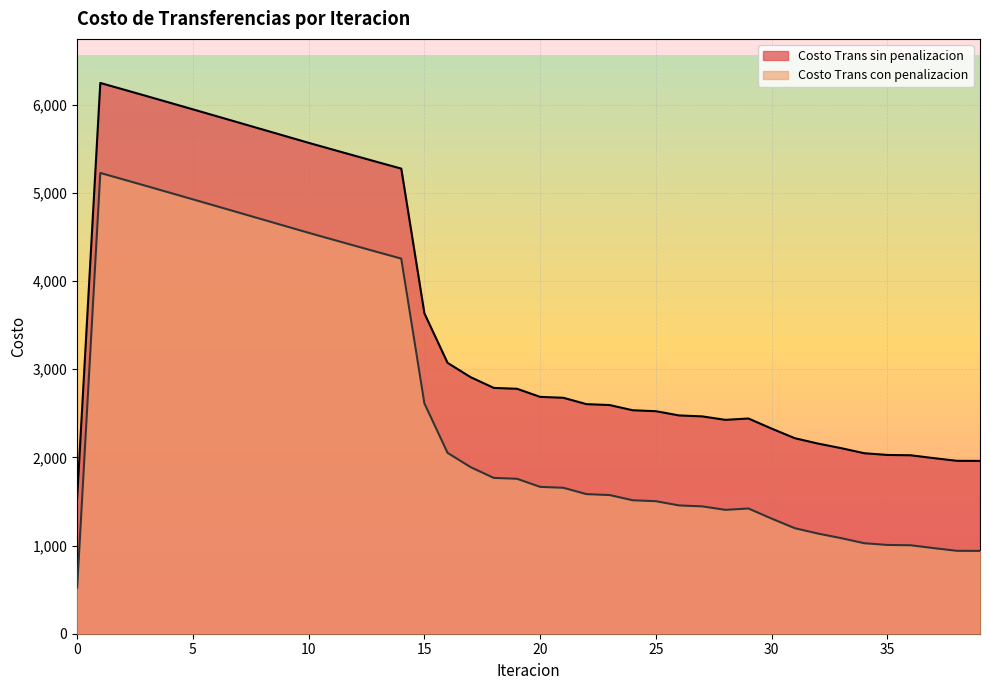

At which category does Costo Trans con penalizacion reach its first local valley?

28